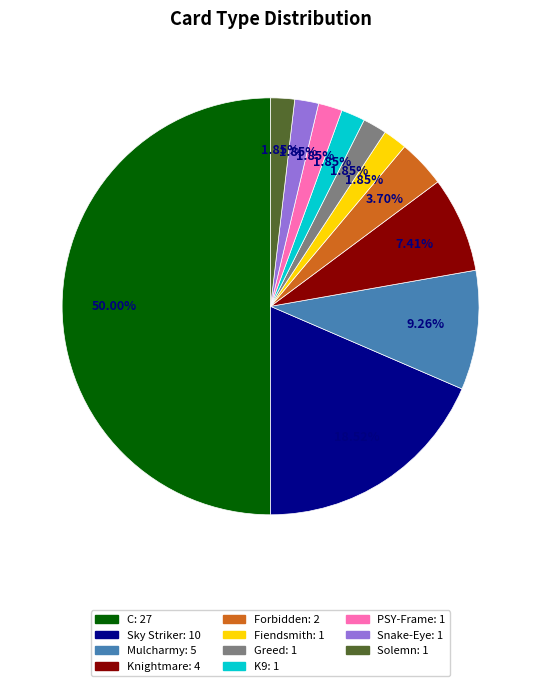

Is it true that Greed is 13% of the pie?

False